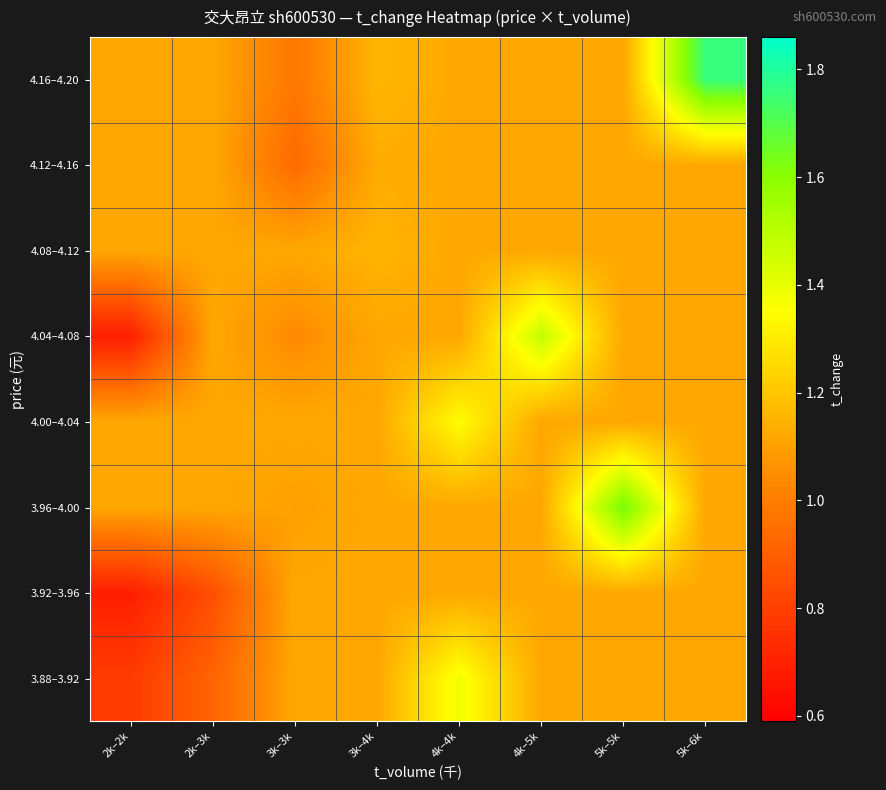

What is the minimum value shown in the chart?

0.7